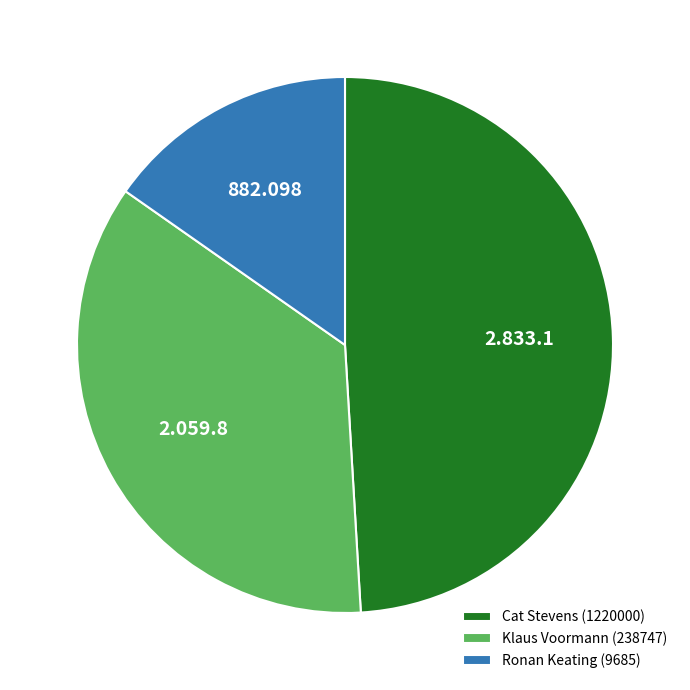

The Ronan Keating (9685) slice represents 6% of the pie. True or false?

False